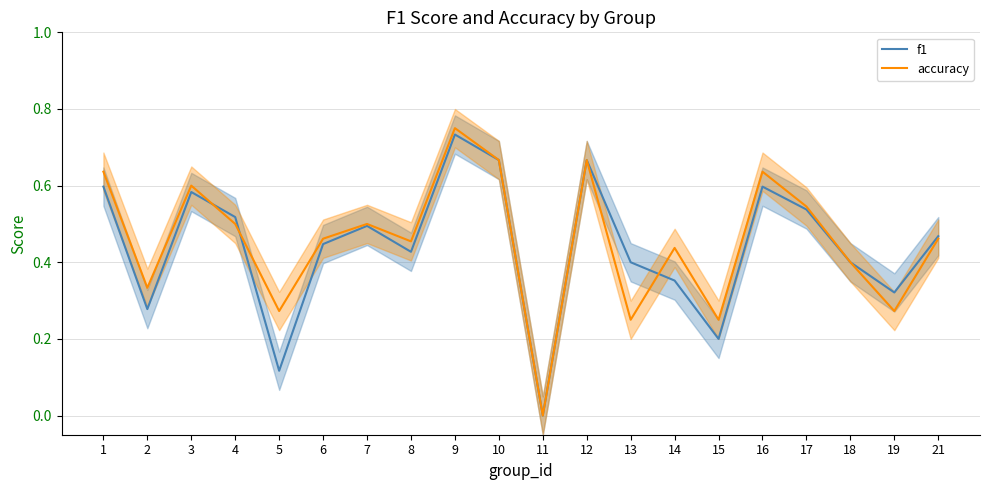

Where is the first local minimum for accuracy?

2